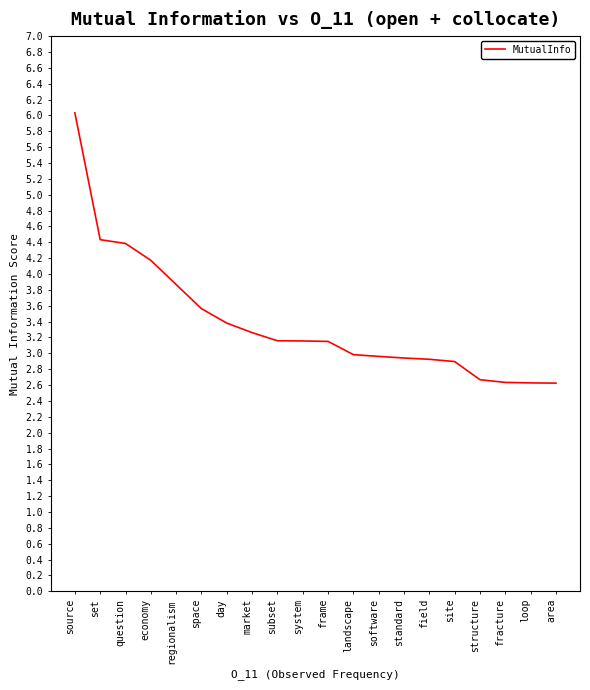

Is this an area chart (filled region under the line)?

No